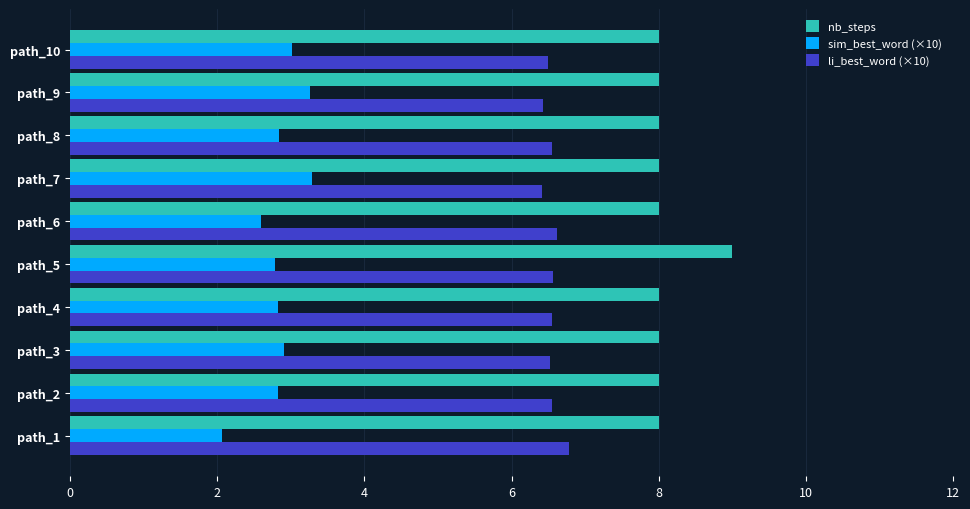

Count the li_best_word (×10) values in the range 6 to 7.

10